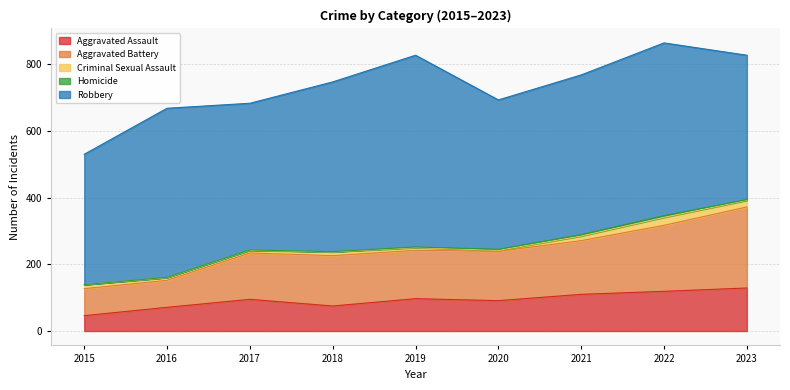

True or false: Criminal Sexual Assault and Robbery intersect in this chart.

False